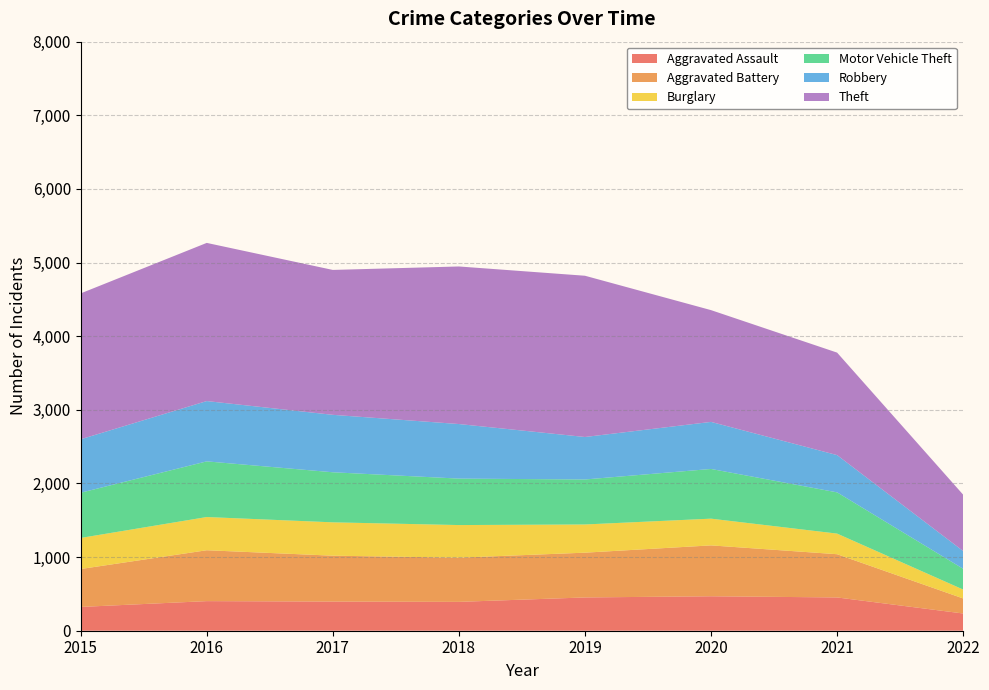

Reading right to left, what are all the values shown in this chart?

Aggravated Assault: 234	452	468	452	392	396	402	323
Aggravated Battery: 204	587	691	608	600	623	691	515
Burglary: 121	280	363	383	443	453	451	422
Motor Vehicle Theft: 282	560	675	611	631	680	756	614
Robbery: 241	506	639	577	741	780	819	726
Theft: 765	1392	1518	2190	2140	1968	2148	1981